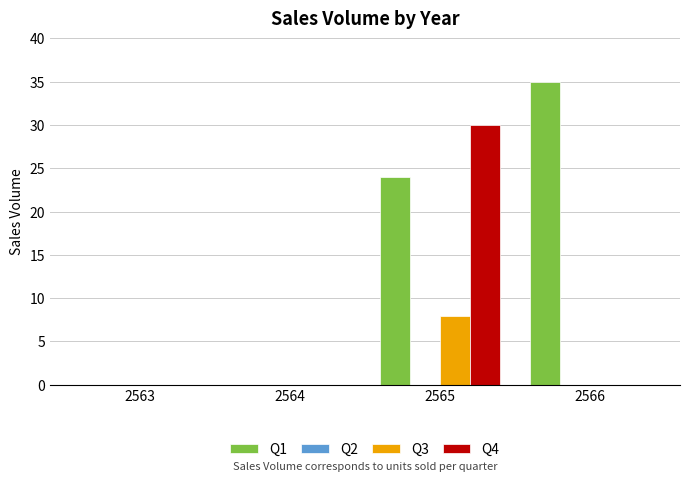

What is the sum of all Q1 values?

59